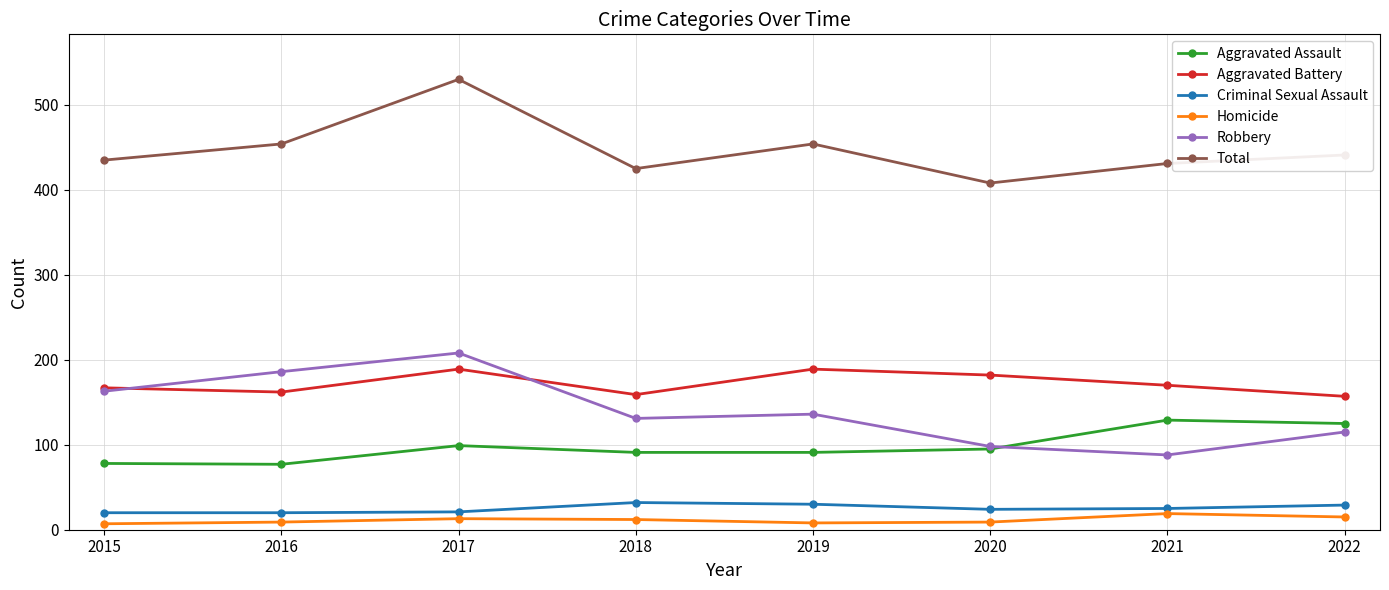

True or false: Criminal Sexual Assault and Total intersect in this chart.

False